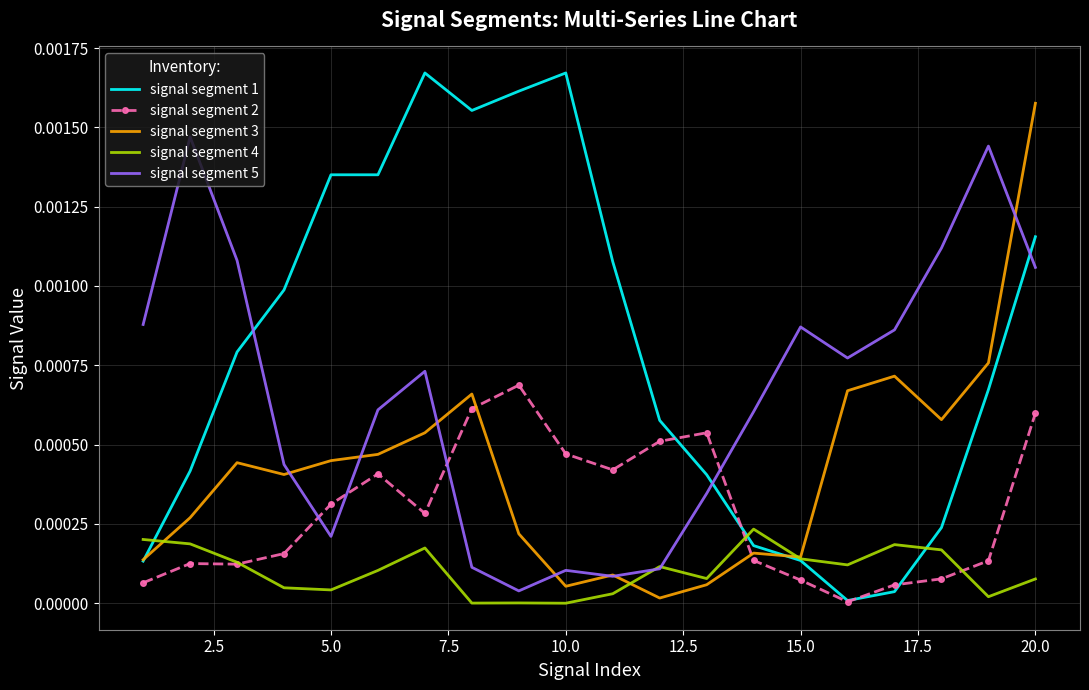

Rank the series by their maximum value, from lowest to highest.

signal segment 4, signal segment 2, signal segment 5, signal segment 3, signal segment 1